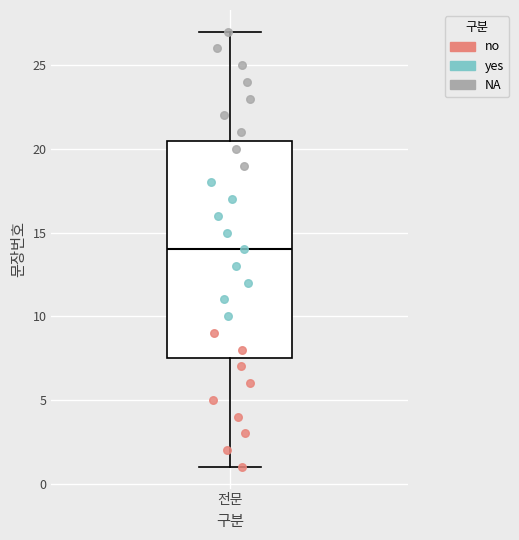

Transcribe this box plot: give where the median line is, the range the box spans, and where the two whiskers end, as read against the y-axis. The values are not printed on the chart, so give them approximately, as read against the axis.

median 14.0, box 7.5 to 20.5, whiskers 1.0 to 27.0